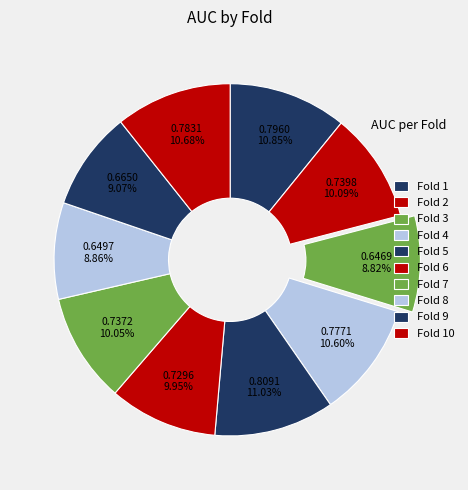

How many slices are in this pie chart?

10